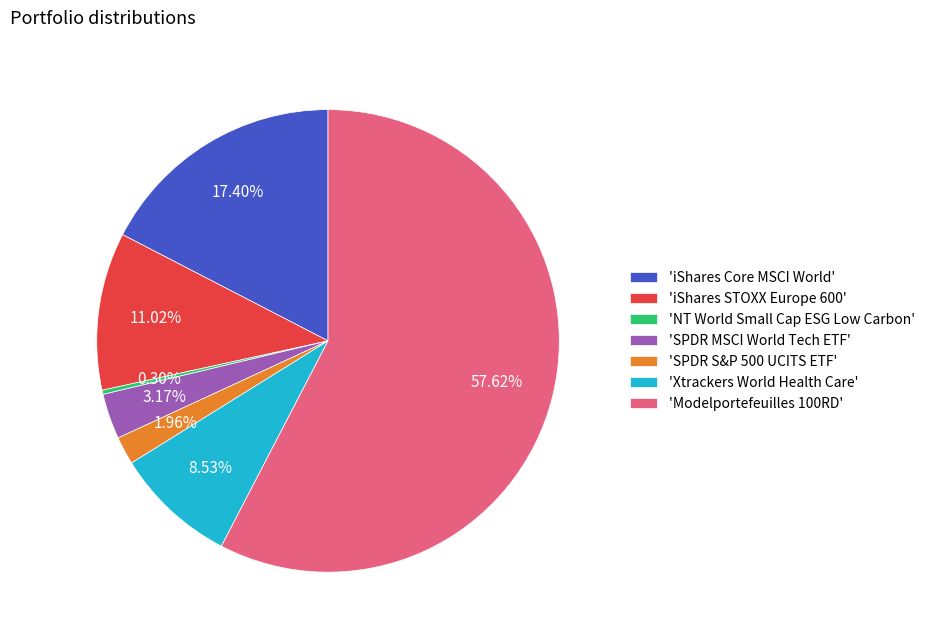

Rank the categories by value from highest to lowest.

'Modelportefeuilles 100RD', 'iShares Core MSCI World', 'iShares STOXX Europe 600', 'Xtrackers World Health Care', 'SPDR MSCI World Tech ETF', 'SPDR S&P 500 UCITS ETF', 'NT World Small Cap ESG Low Carbon'